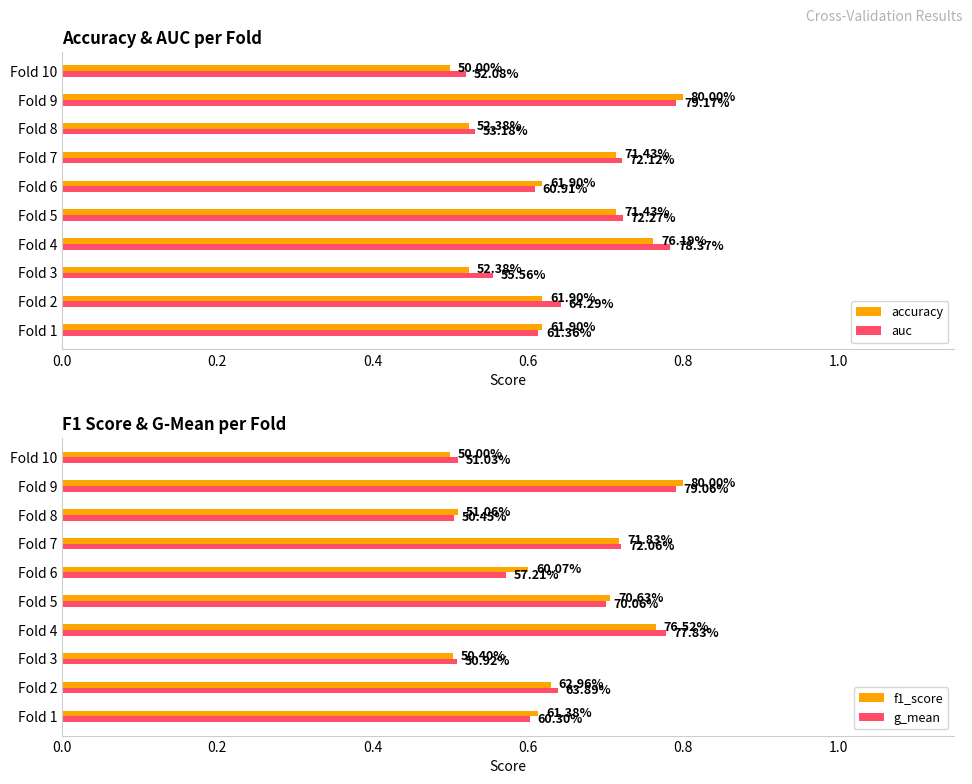

Reading left to right, transcribe all the data shown in this chart.

accuracy: 0.6	0.6	0.5	0.8	0.7	0.6	0.7	0.5	0.8	0.5
auc: 0.6	0.6	0.6	0.8	0.7	0.6	0.7	0.5	0.8	0.5
f1_score: 0.6	0.6	0.5	0.8	0.7	0.6	0.7	0.5	0.8	0.5
g_mean: 0.6	0.6	0.5	0.8	0.7	0.6	0.7	0.5	0.8	0.5